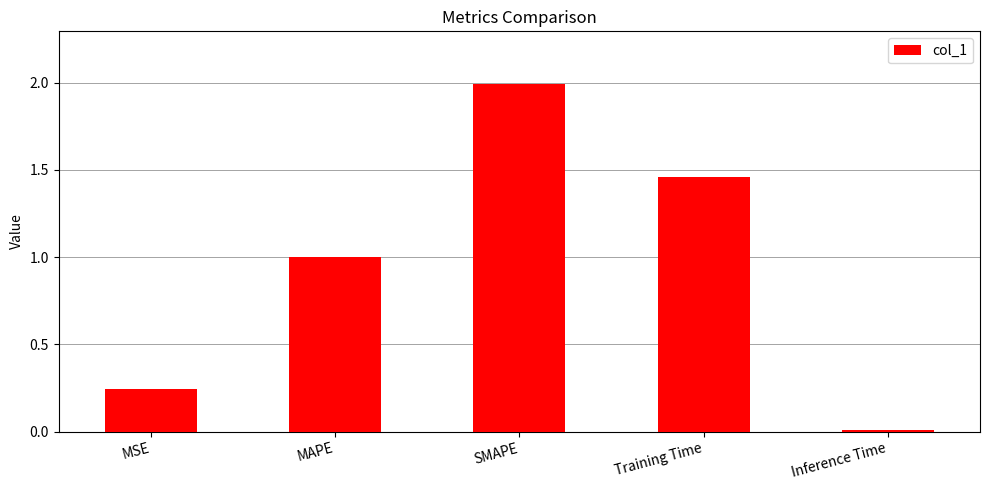

Rank the categories by value from highest to lowest.

SMAPE, Training Time, MAPE, MSE, Inference Time